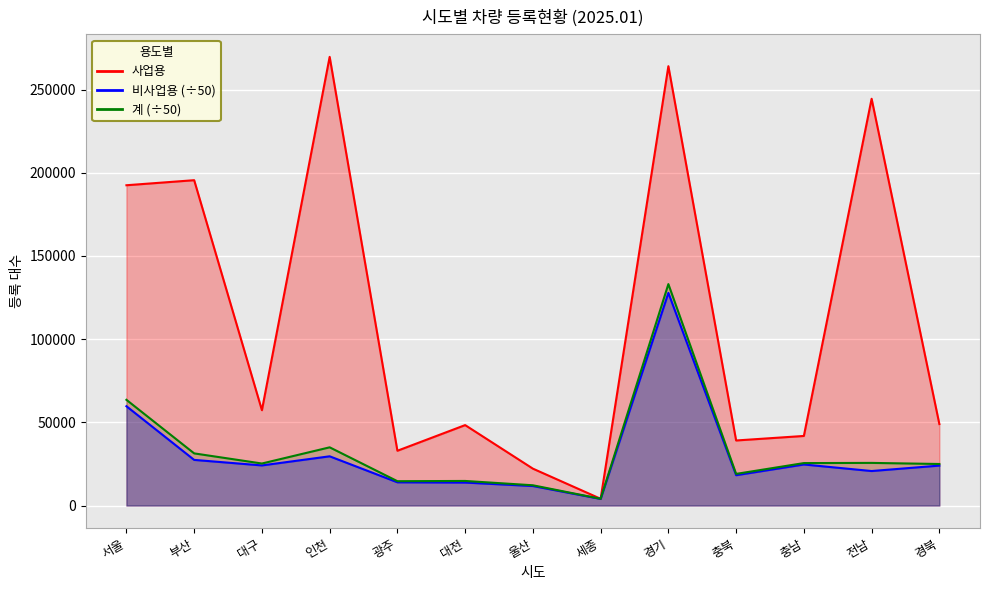

Between 대구 and 전남, which series saw the biggest shift?

사업용